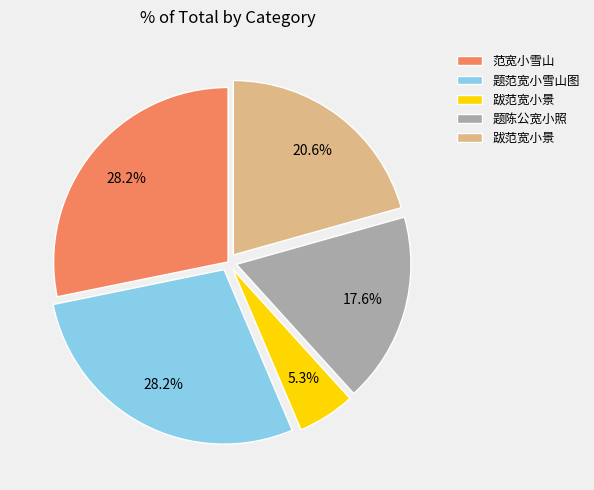

Does any single category account for the majority?

No